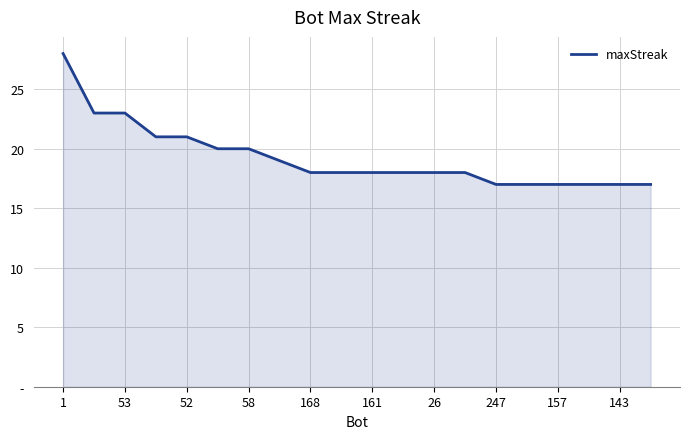

What is the sum of all values?

385